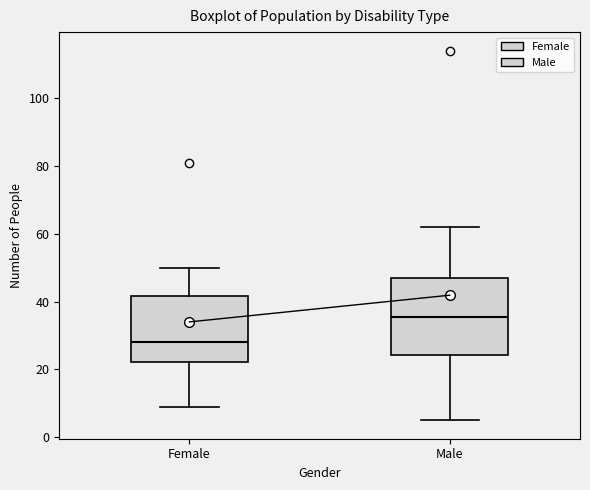

Which box is the tallest, from its lower edge to its upper edge?

Male